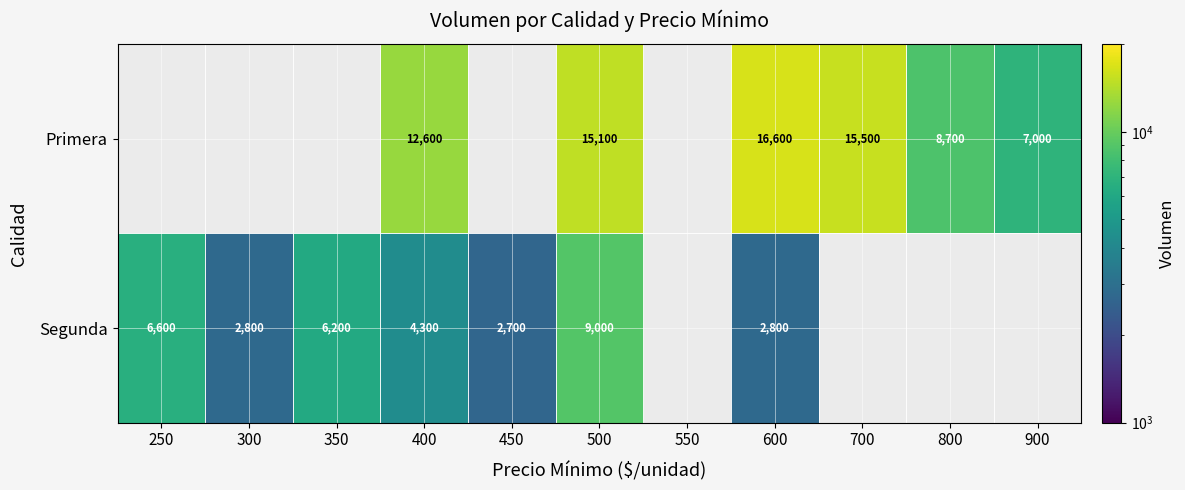

Rank the series at 500 from highest to lowest value.

Primera, Segunda